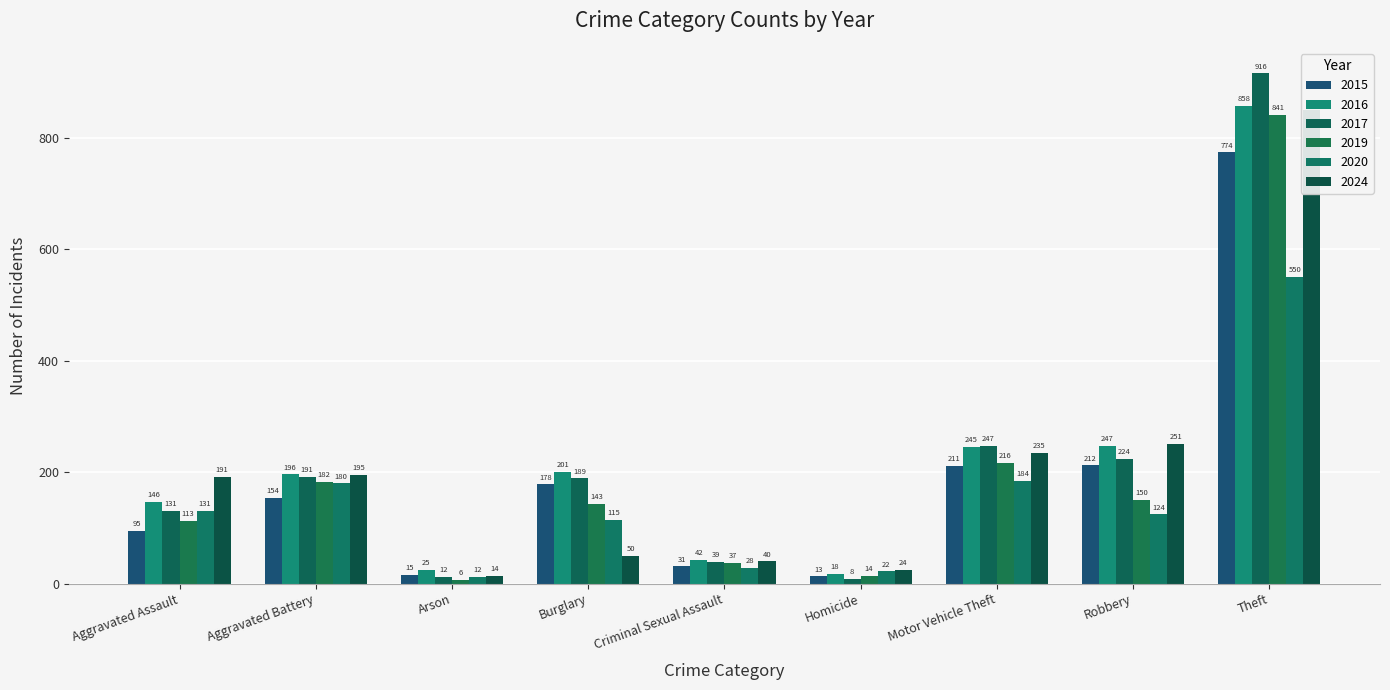

Rank the series at Criminal Sexual Assault from highest to lowest value.

2016, 2024, 2017, 2019, 2015, 2020